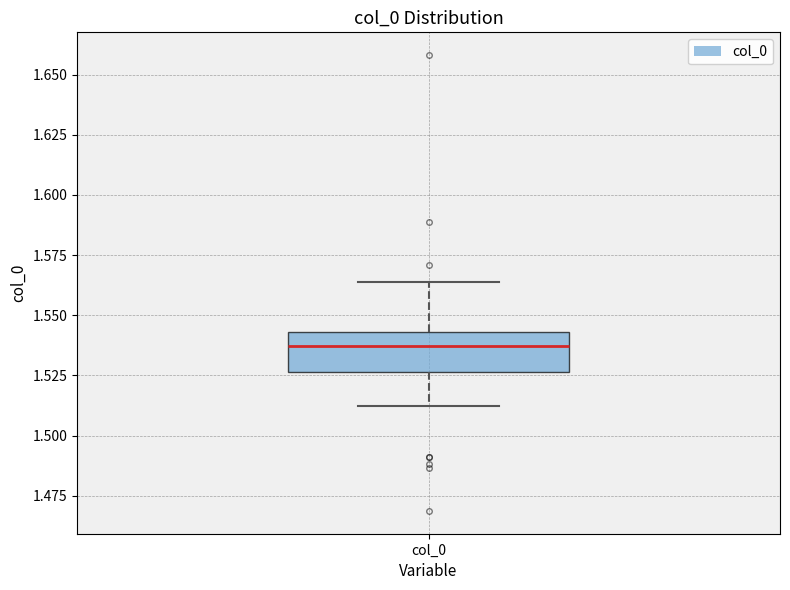

Read this box plot against the y-axis: the position of the median line, the range covered by the box, and the ends of both whiskers. The values are not printed on the chart, so give them approximately, as read against the axis.

median 1.535, box 1.525 to 1.545, whiskers 1.510 to 1.565